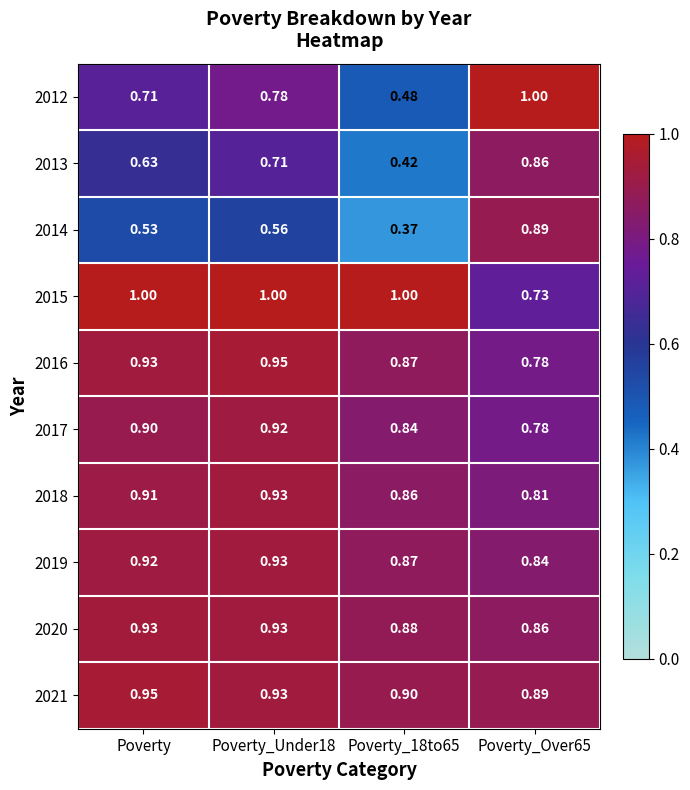

How many data points does each series have?

4